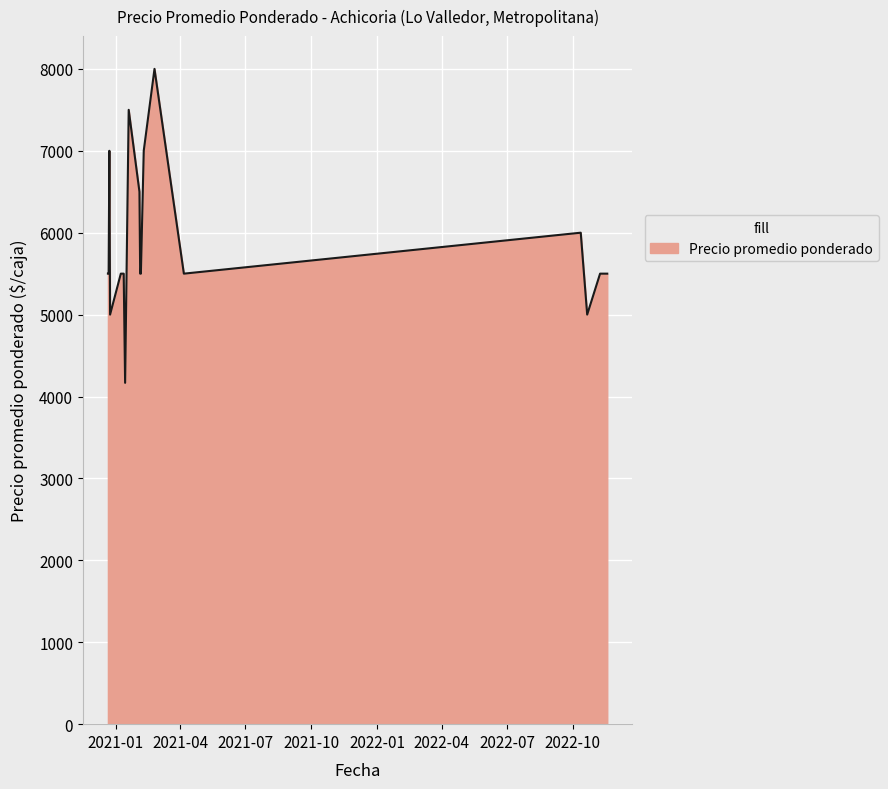

What is the minimum value shown in the chart?

4167